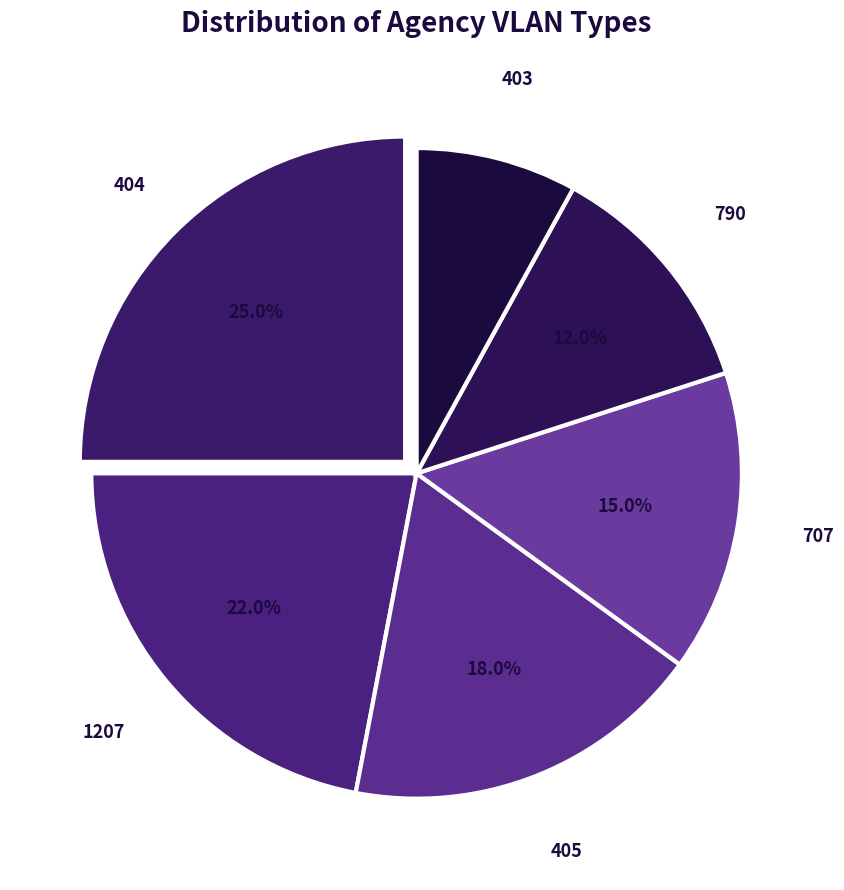

To the nearest percent, what is the combined percentage of 790 and 1207?

34%